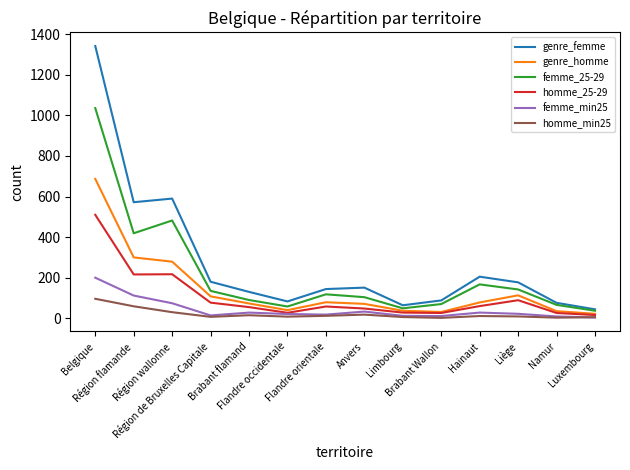

True or false: femme_min25 has more than 0 interior local peaks.

True